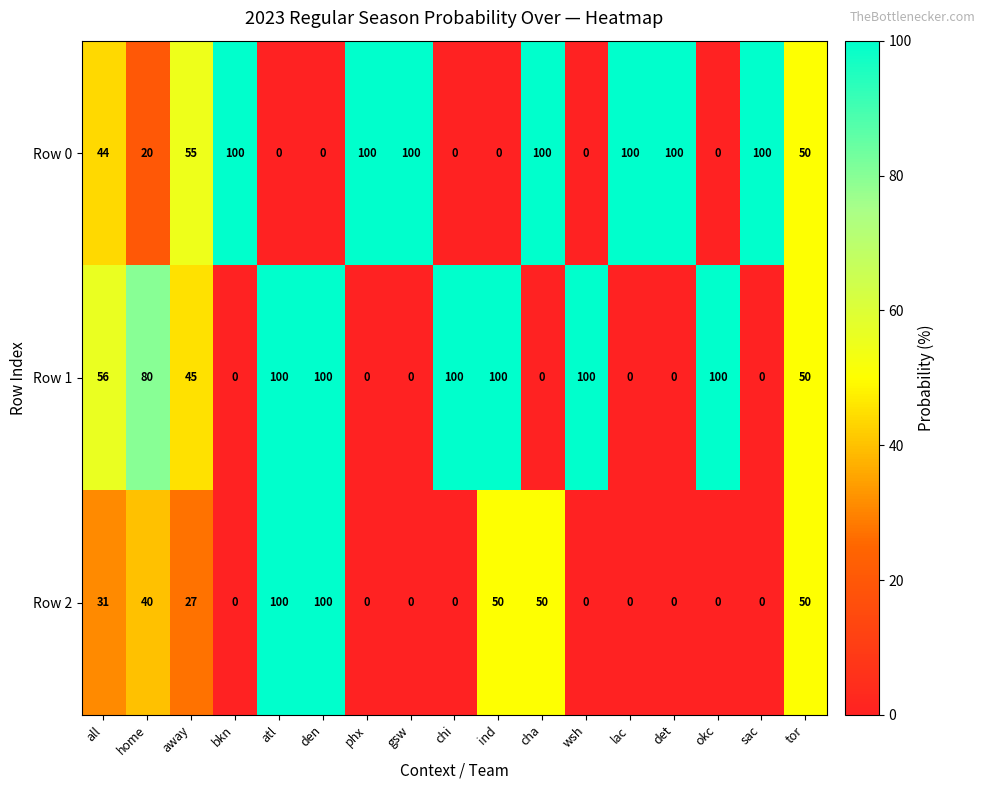

What is the total value across all series at atl?

200